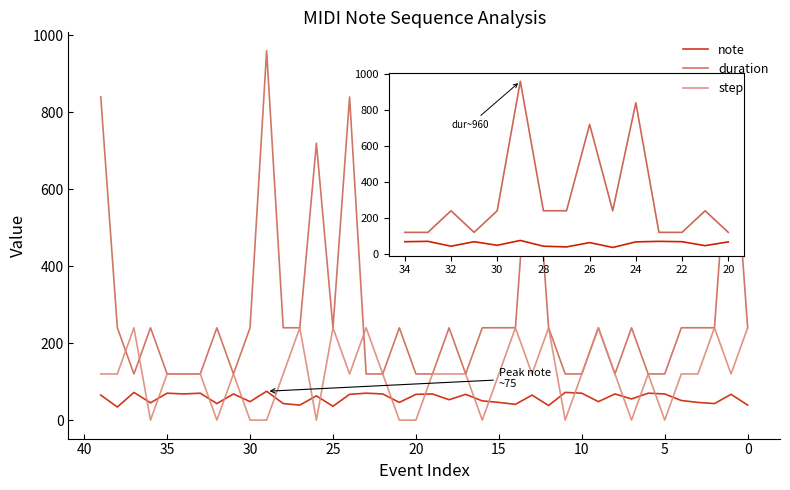

True or false: step has more than 0 points higher than both neighbors.

True